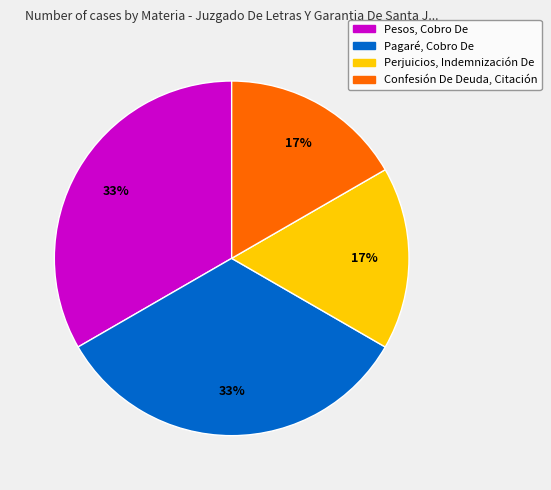

Count the number of slices in the pie.

4